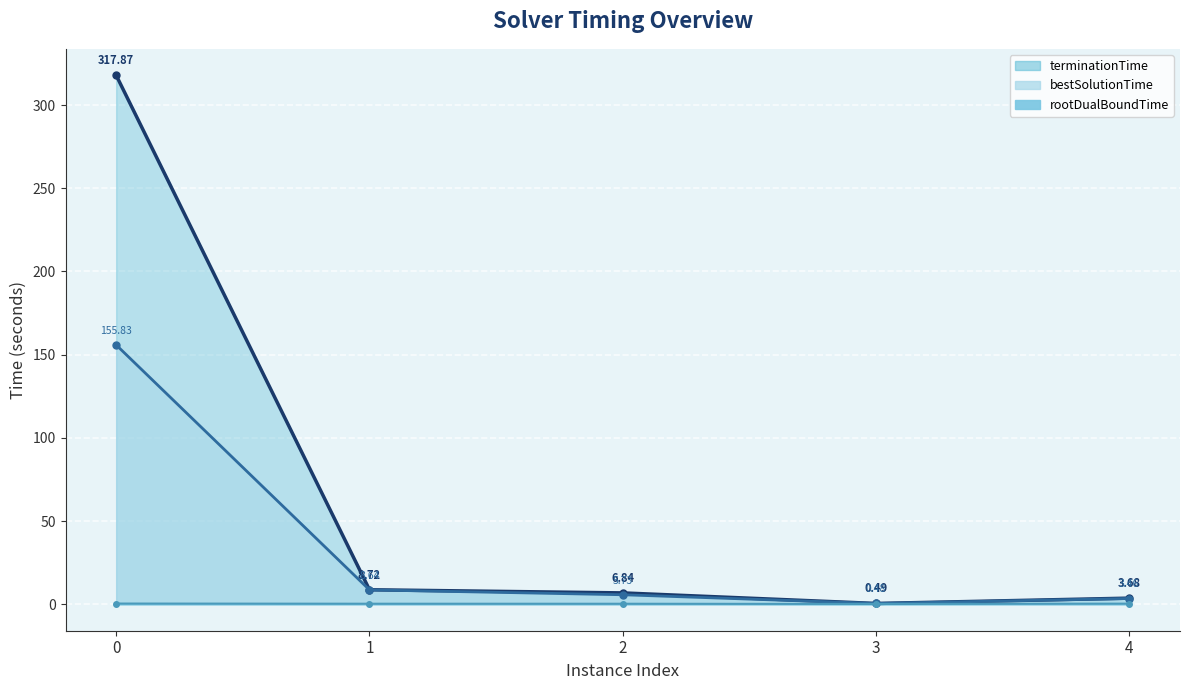

True or false: rootDualBoundTime has more than 1 interior local peaks.

False